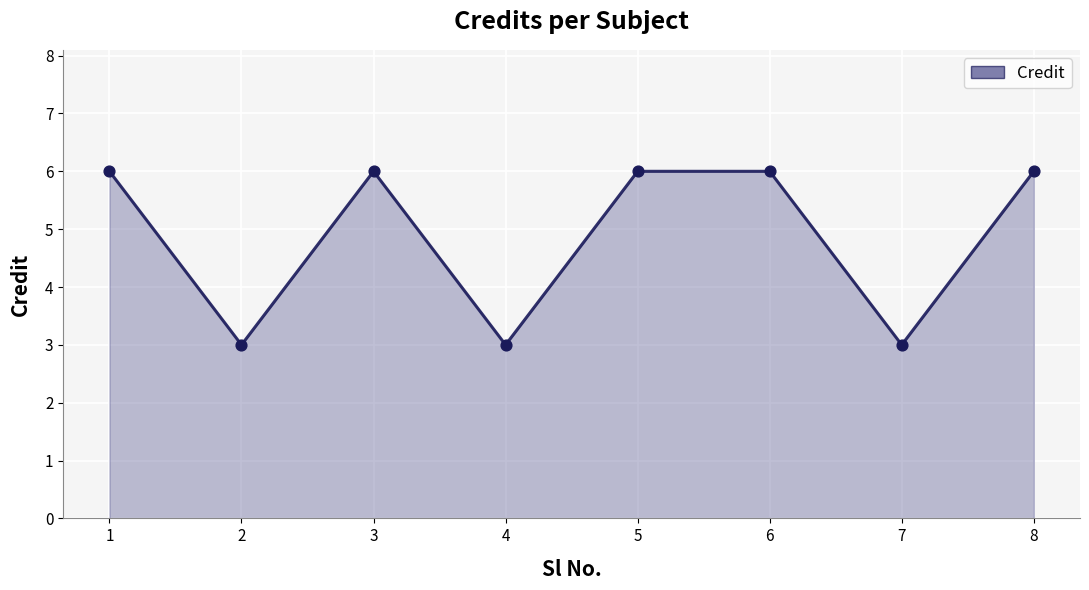

What is the change in value from 2 to 5?

+3